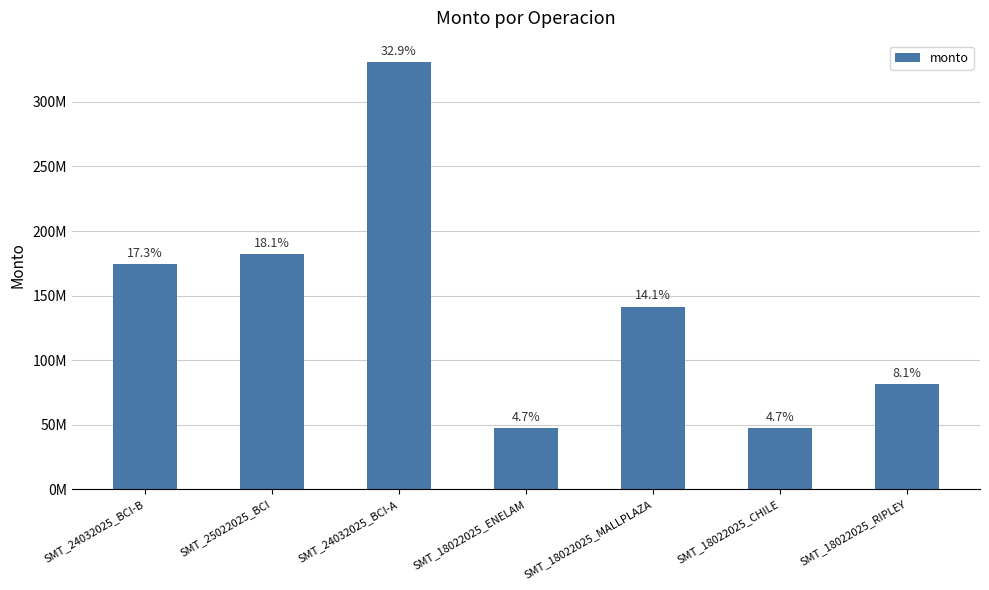

What is the value of the 7th bar from the left?

81390000